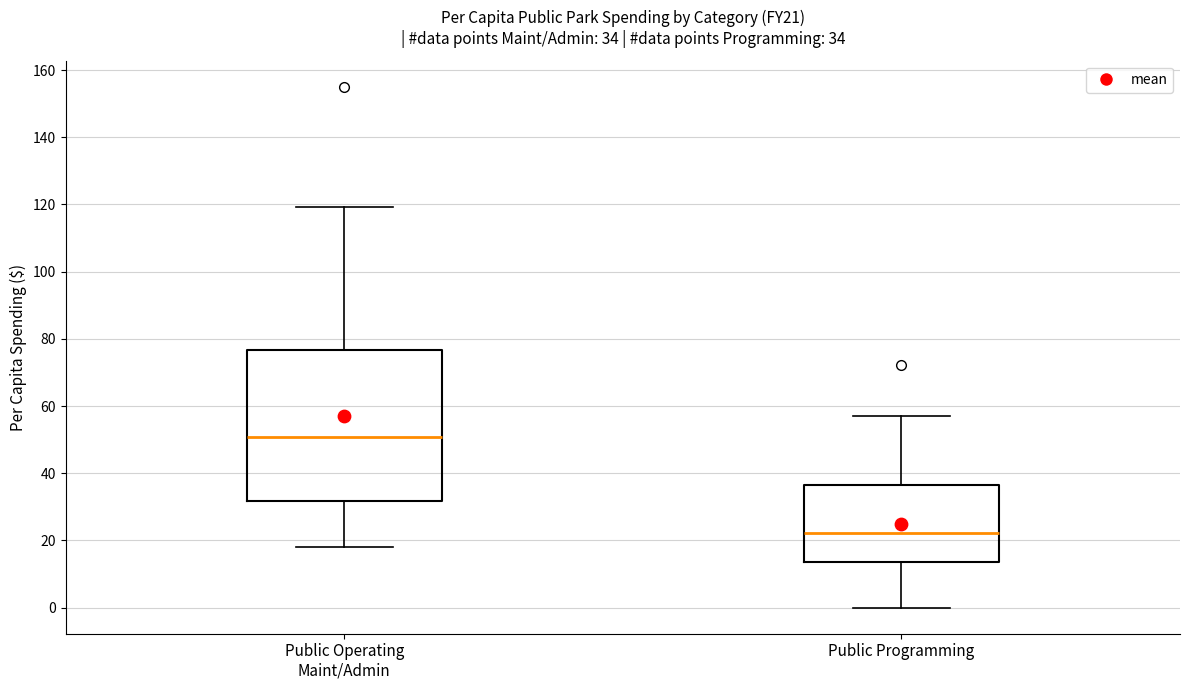

Comparing the boxes themselves (not the whiskers), which one is the tallest?

Public Operating Maint/Admin